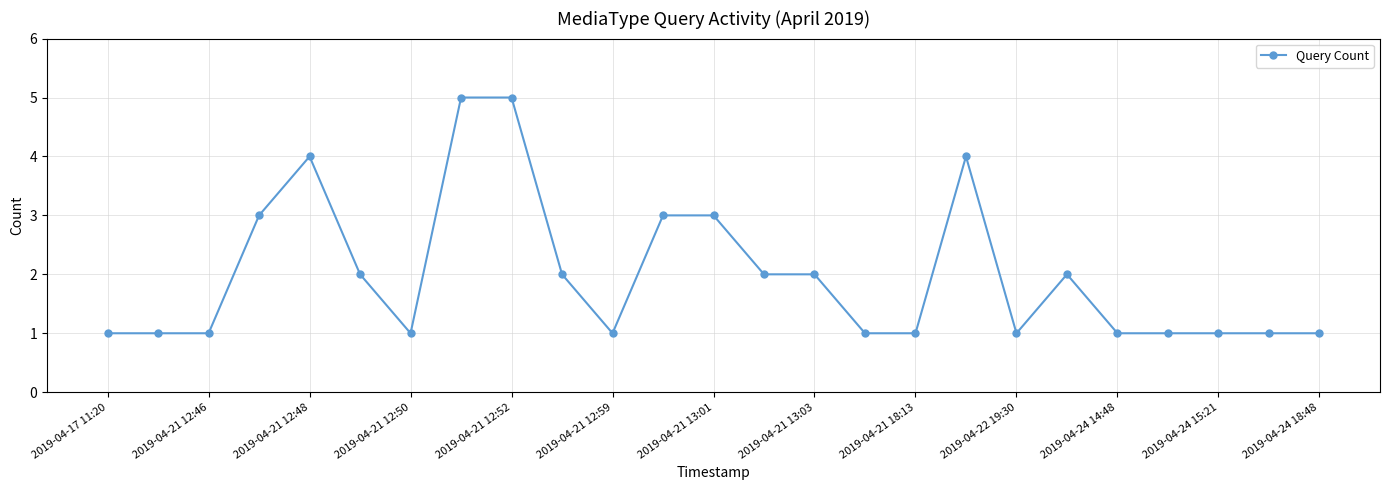

What is the difference between the second highest and minimum values?

4